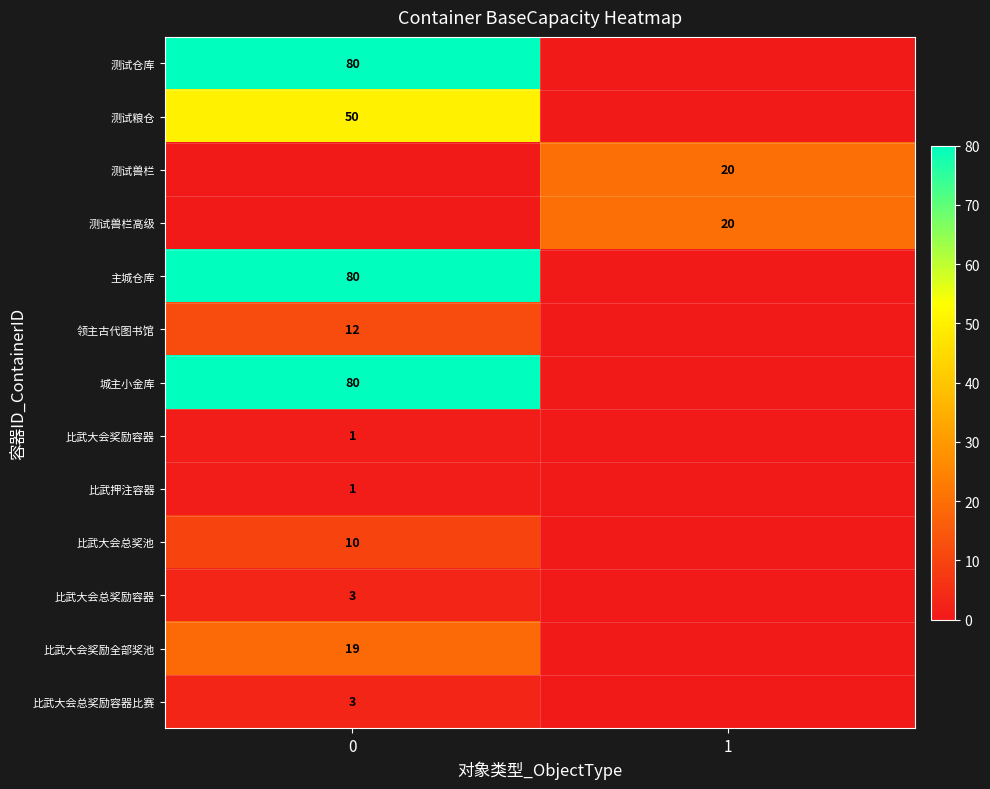

Is it true that 城主小金库 equals 122 at 0?

False